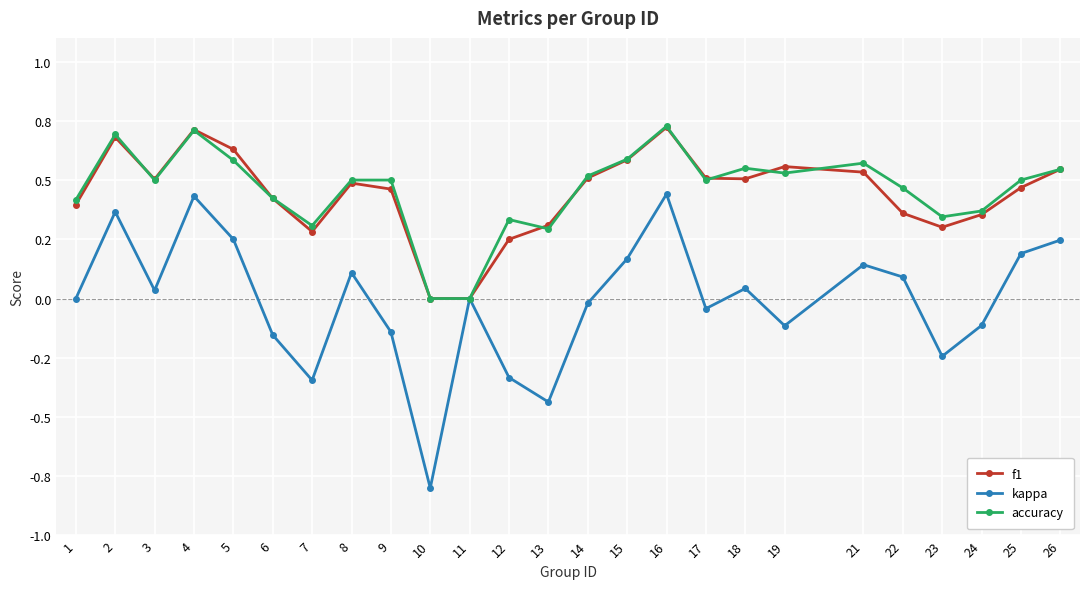

What is the difference between the maximum and minimum values in the f1 series?

0.7